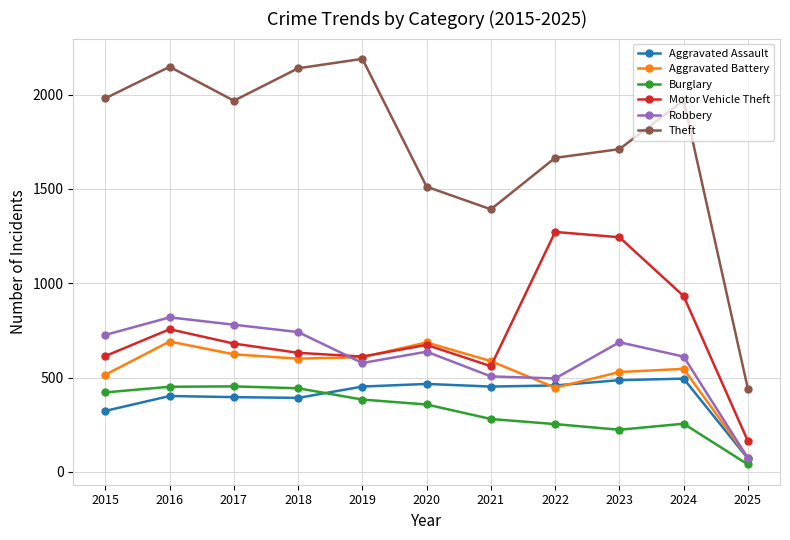

In Motor Vehicle Theft, how many points are higher than both neighbors (excluding endpoints)?

3